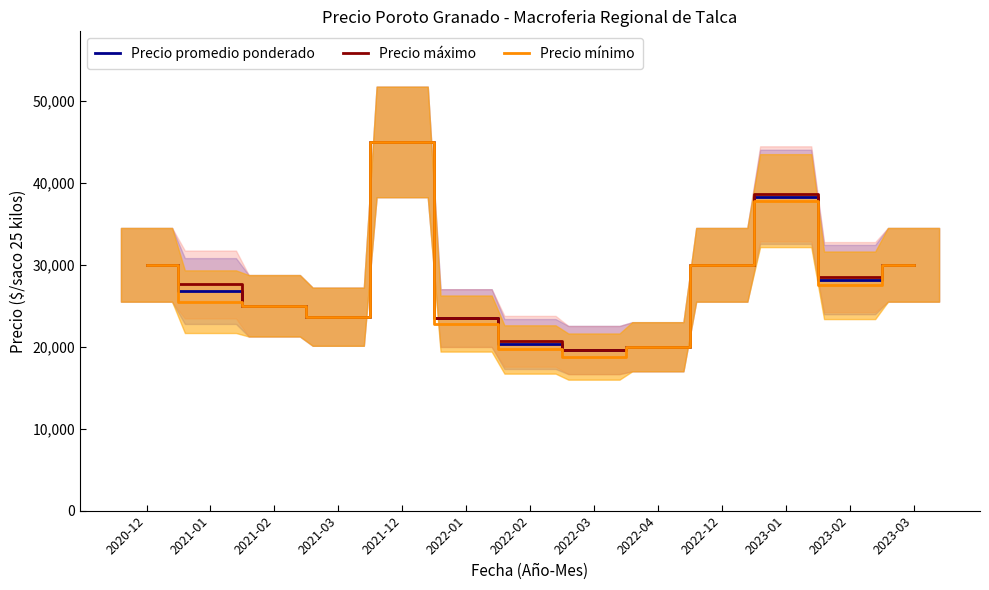

Reading left to right, extract all data points from this chart.

Precio promedio ponderado: 30000	26800	25000	23667	45000	23500	20333	19600	20000	30000	38300	28200	30000
Precio máximo: 30000	27600	25000	23667	45000	23500	20667	19600	20000	30000	38667	28500	30000
Precio mínimo: 30000	25500	25000	23667	45000	22833	19667	18800	20000	30000	37833	27500	30000